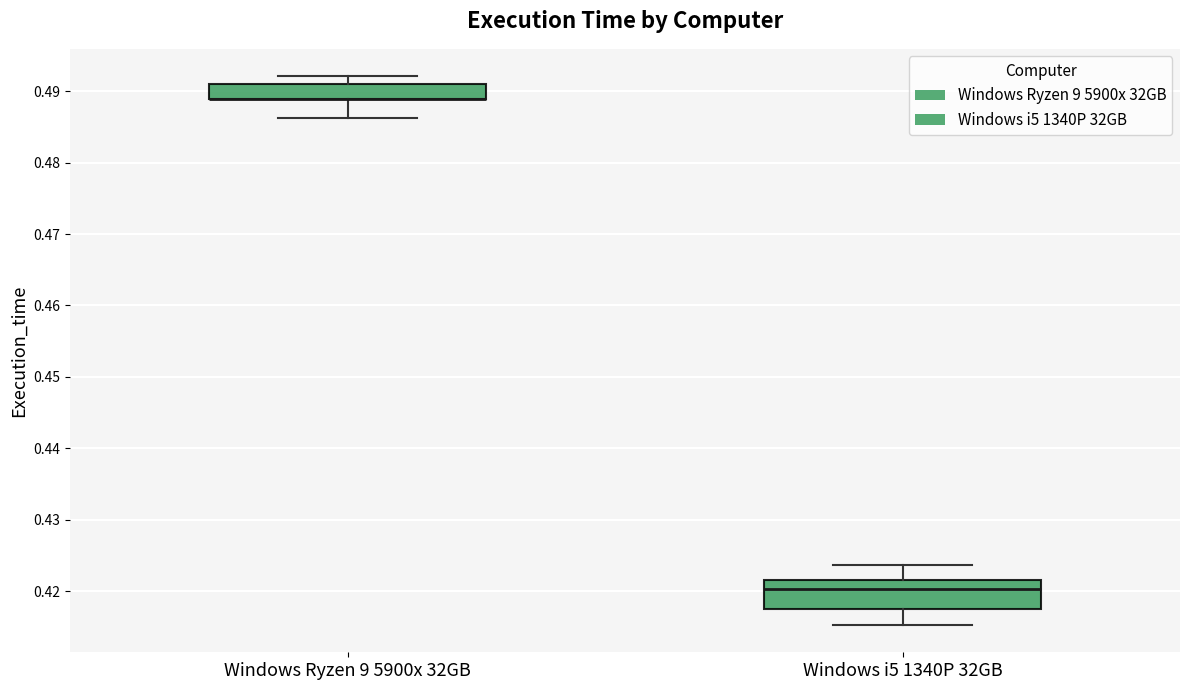

Reading left to right, read every box against the y-axis: the position of its median line, the range the box covers, and the ends of its whiskers. The values are not printed on the chart, so give them approximately, as read against the axis.

Windows Ryzen 9 5900x 32GB: median 0.489 (drawn on the box's lower edge), box 0.489 to 0.491, whiskers 0.486 to 0.492
Windows i5 1340P 32GB: median 0.420, box 0.418 to 0.422, whiskers 0.415 to 0.424